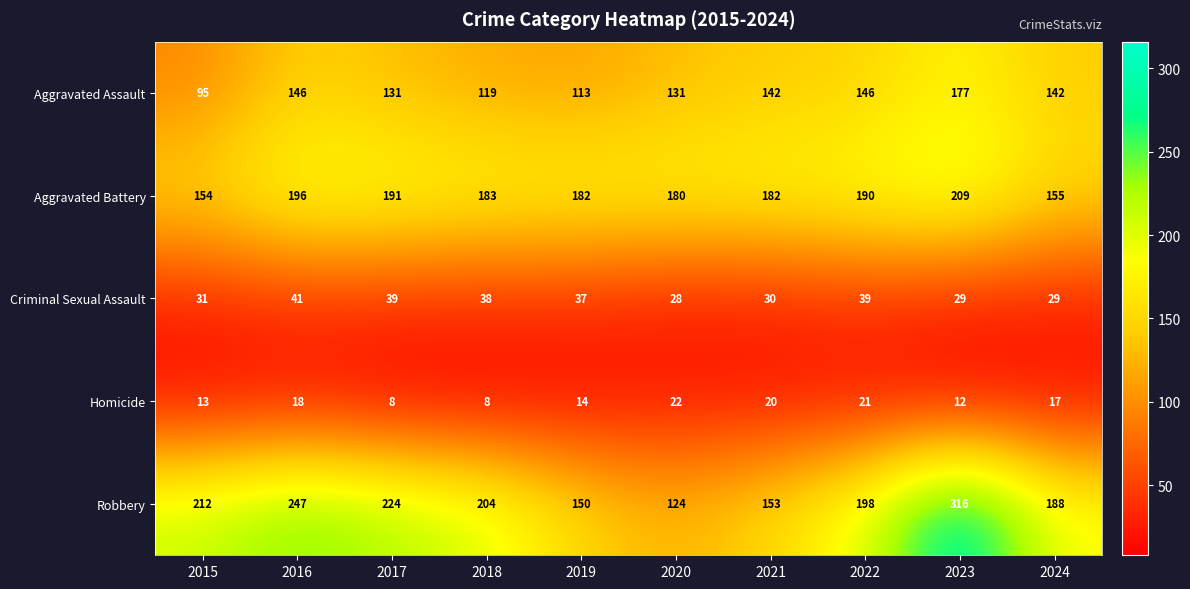

What is the difference between the Homicide values at 2018 and 2015?

5